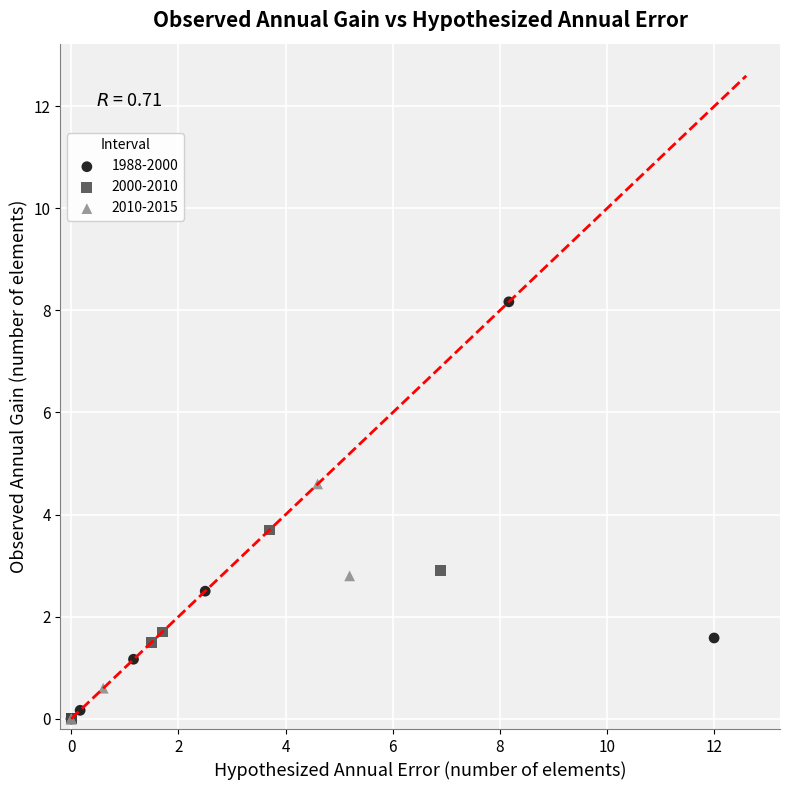

Which series reaches the maximum Y coordinate?

1988-2000